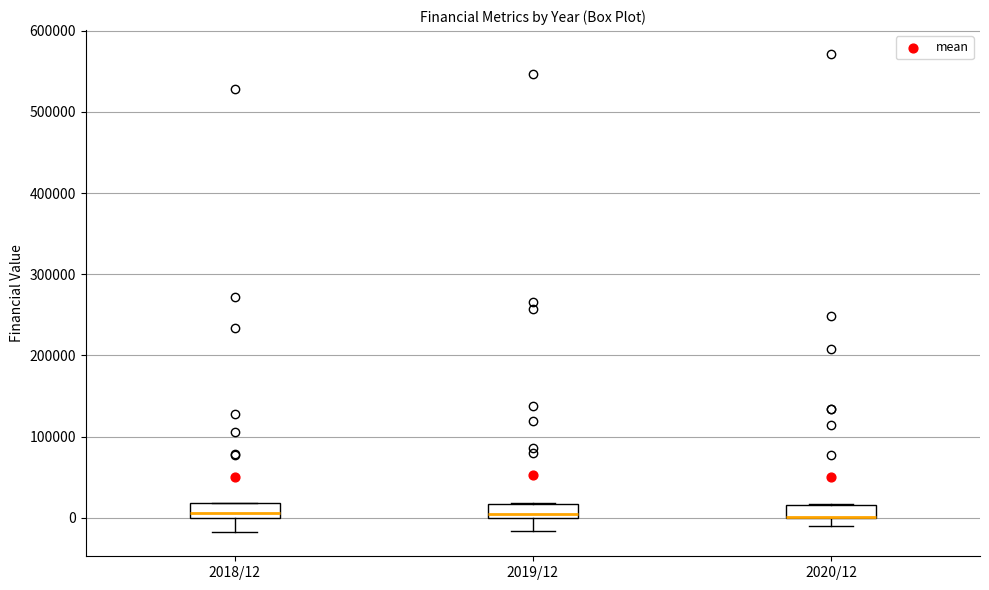

Reading left to right, transcribe this box plot: for each box, give where its median line is, the range the box spans, and where its two whiskers end, as read against the y-axis. The values are not printed on the chart, so give them approximately, as read against the axis.

2018/12: median 10000, box 0 to 20000, whiskers -20000 to 20000
2019/12: median 0 (just above the box's lower edge), box 0 to 20000, whiskers -20000 to 20000
2020/12: median 0 (drawn on the box's lower edge), box 0 to 20000, whiskers -10000 to 20000